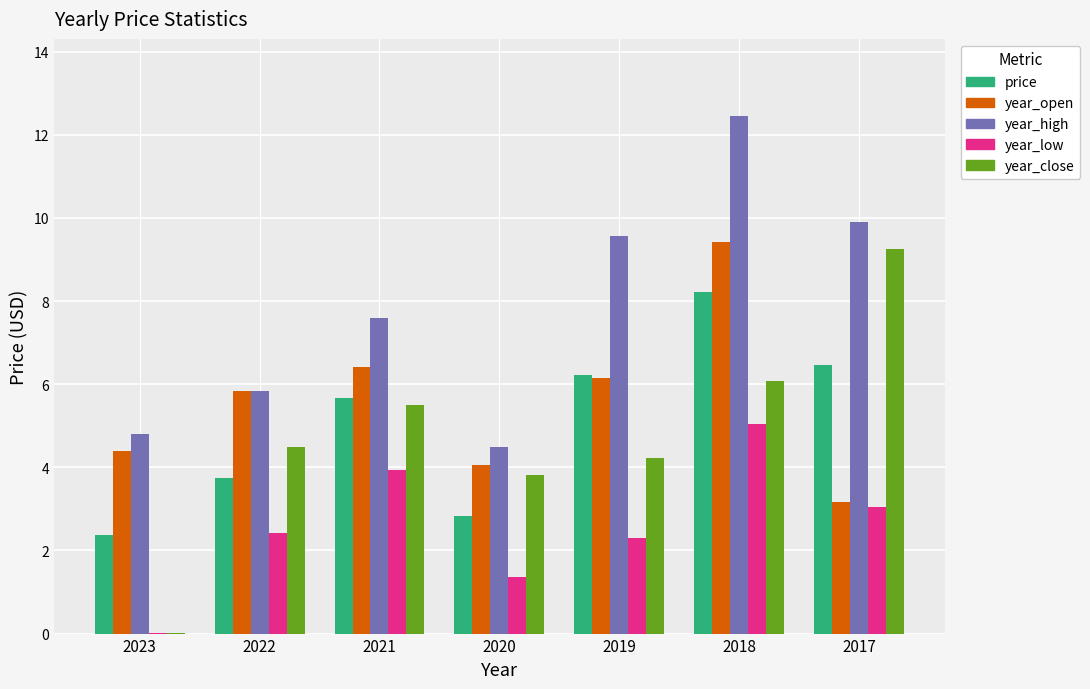

What is the greatest value displayed?

12.4